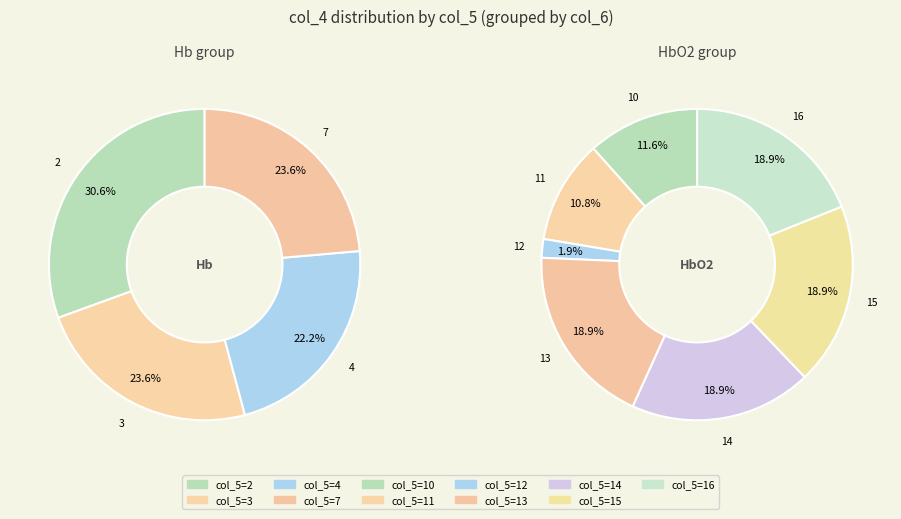

Which slice is the largest?

13